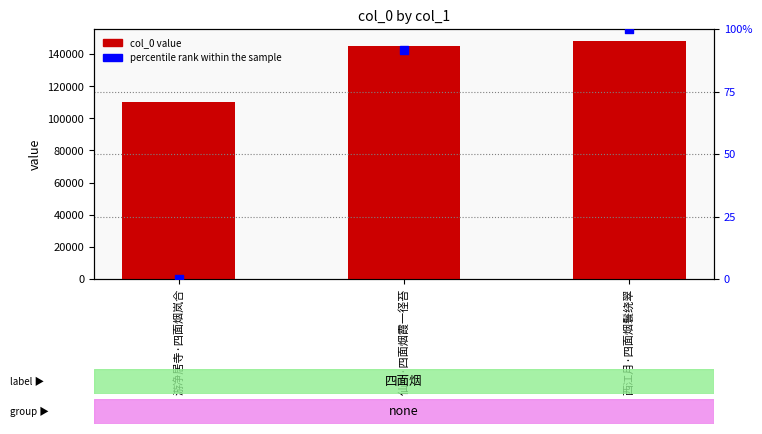

At how many categories does at least one series exceed 78584?

3